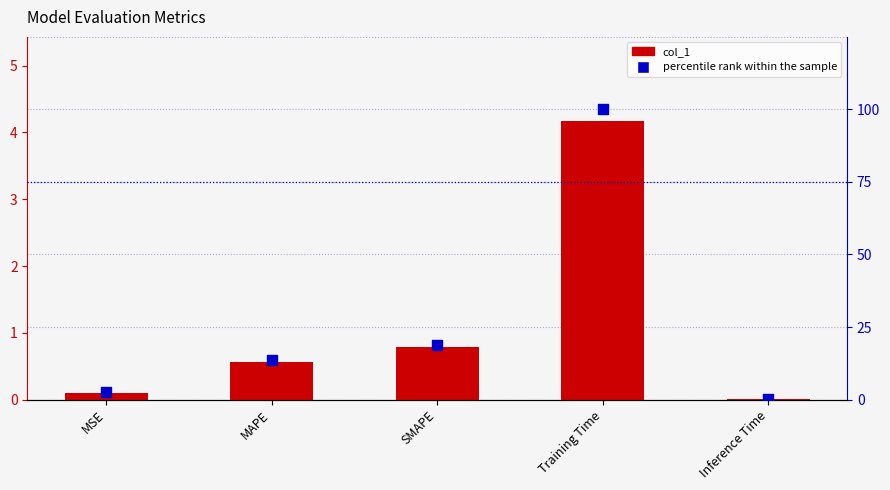

At which category is the sum across all series the highest?

Training Time